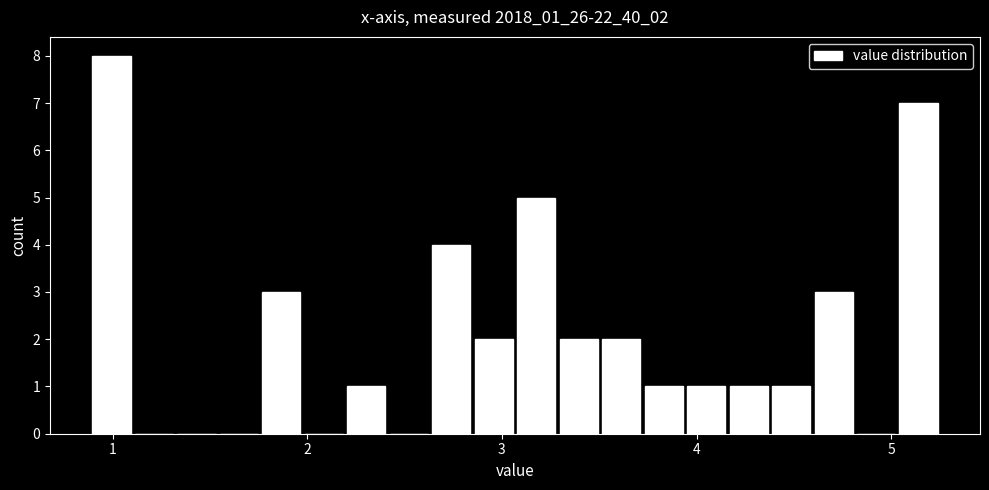

Read against the x-axis, roughly where is the centre of the tallest bar?

1.0